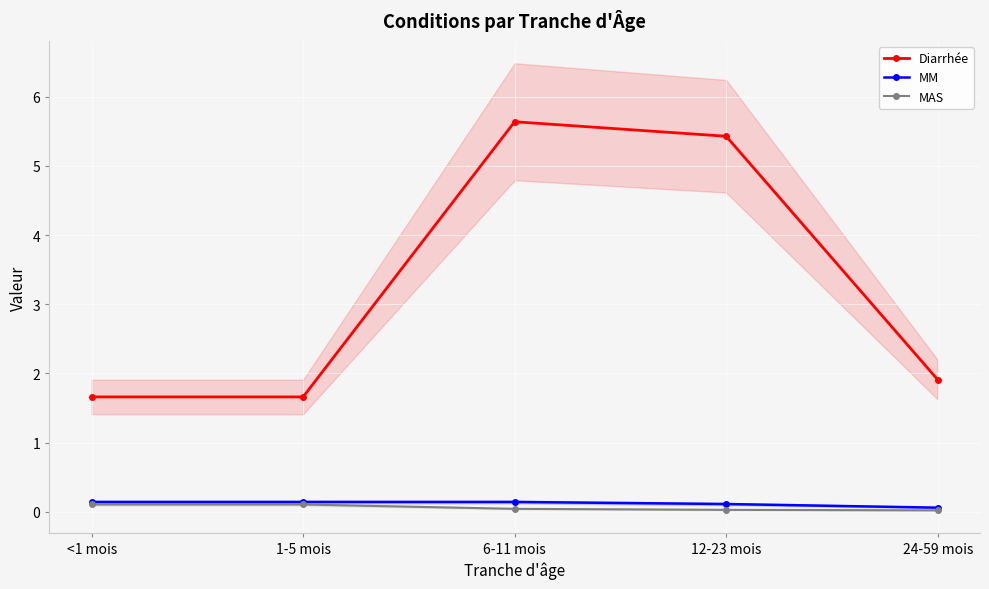

Which has a higher value, 1-5 mois or 6-11 mois?

6-11 mois